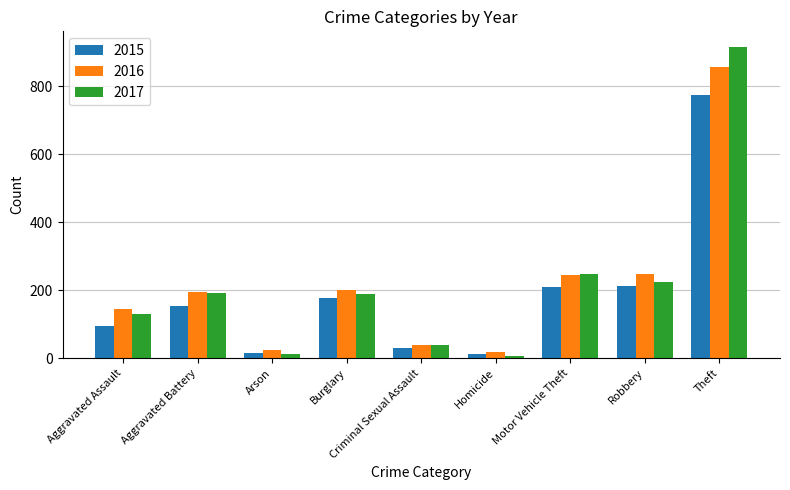

How many bars are there in total?

27